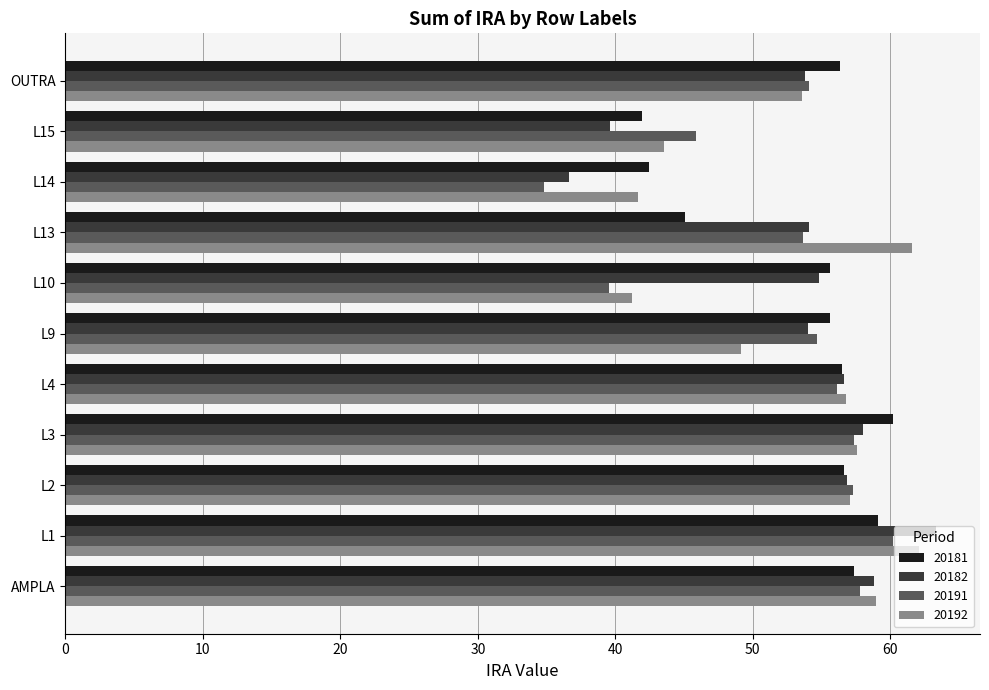

What is the lowest value of the 20192 series?

41.2